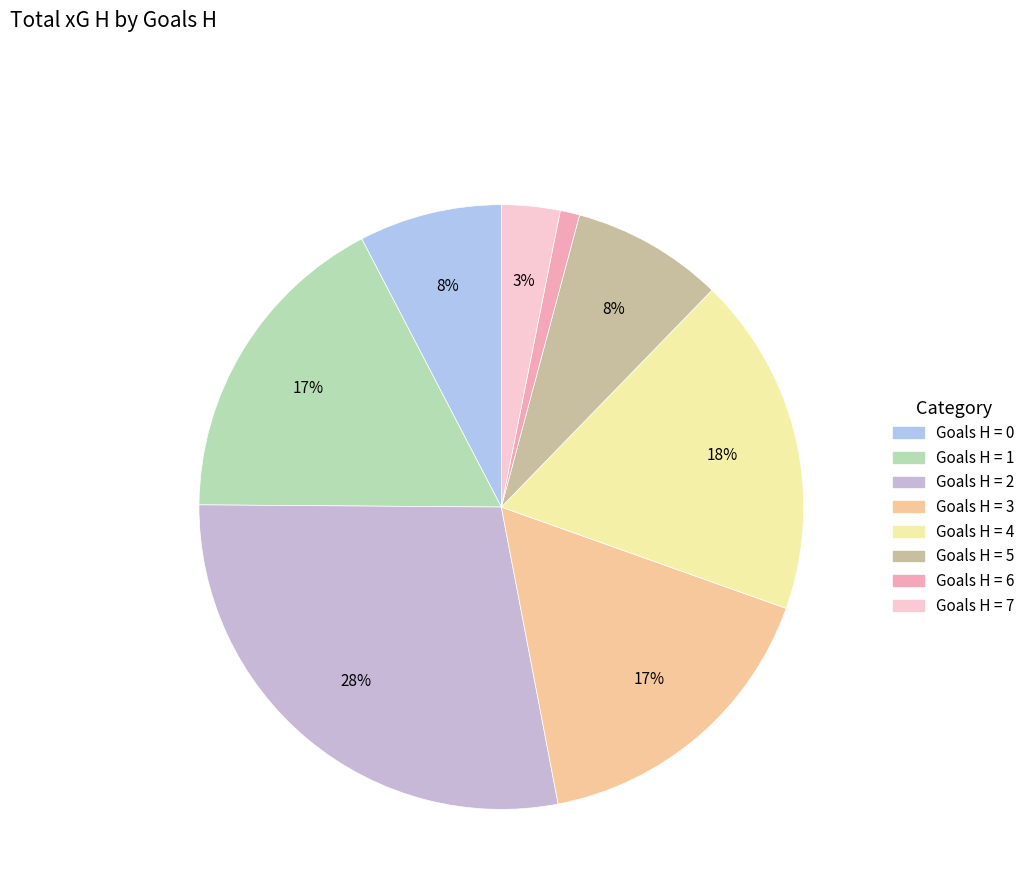

Is it true that Goals H = 6 is 1% of the pie?

False